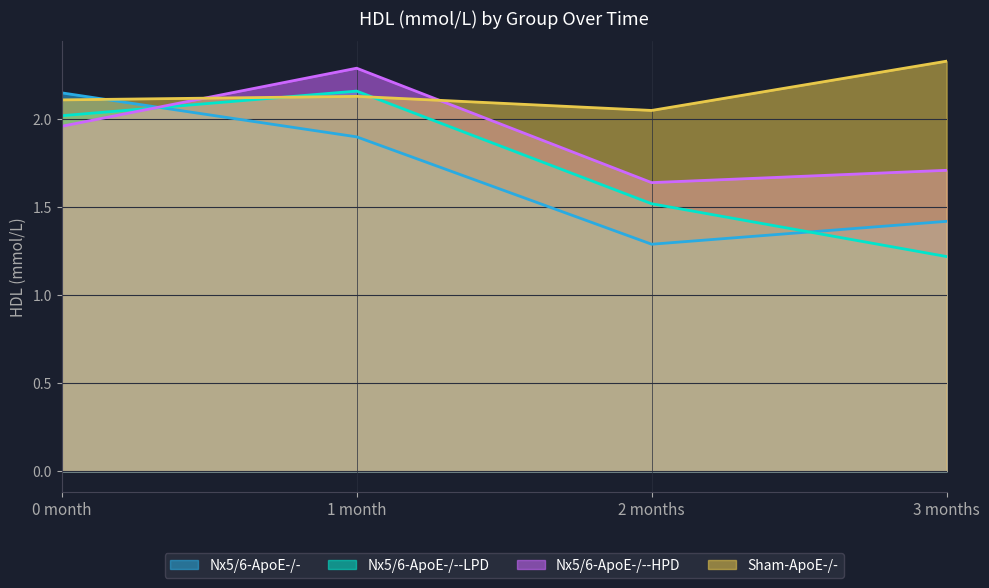

How many data points does each series have?

4